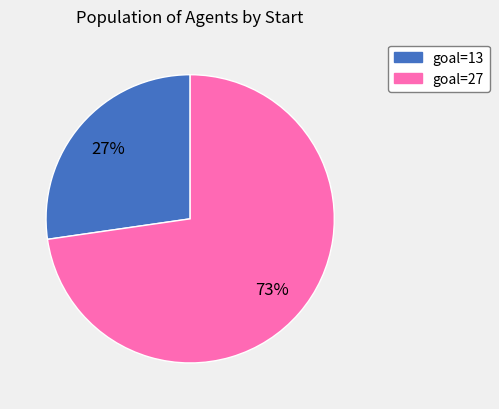

How many segments does this pie chart have?

2